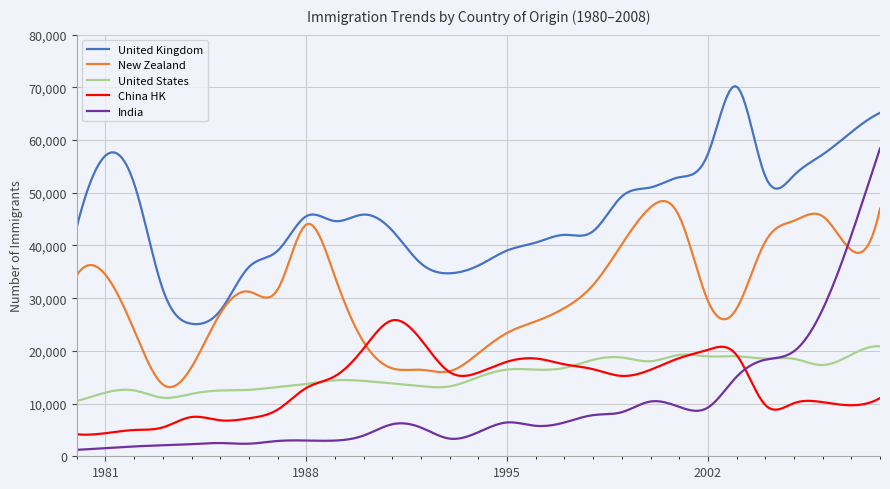

In China HK, how many points are higher than both neighbors (excluding endpoints)?

5